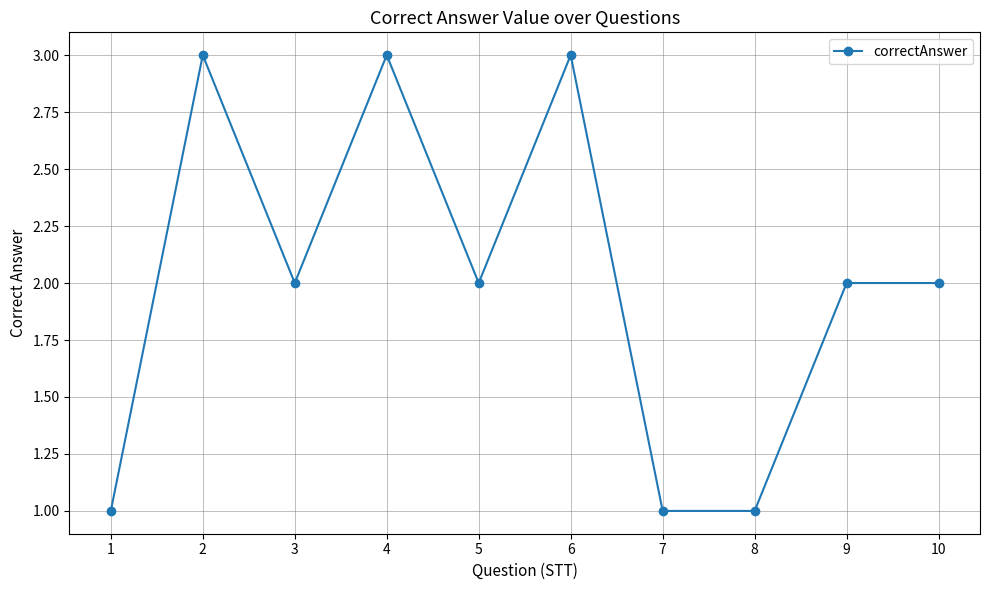

What is the change in value from 2 to 10?

-1